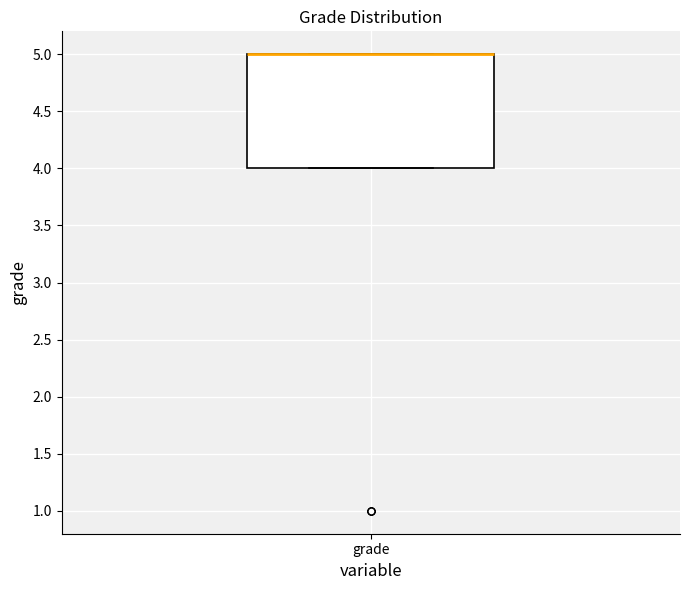

Where is the lower edge of the box for grade on the y-axis? The values are not printed on the chart, so give them approximately, as read against the axis.

4